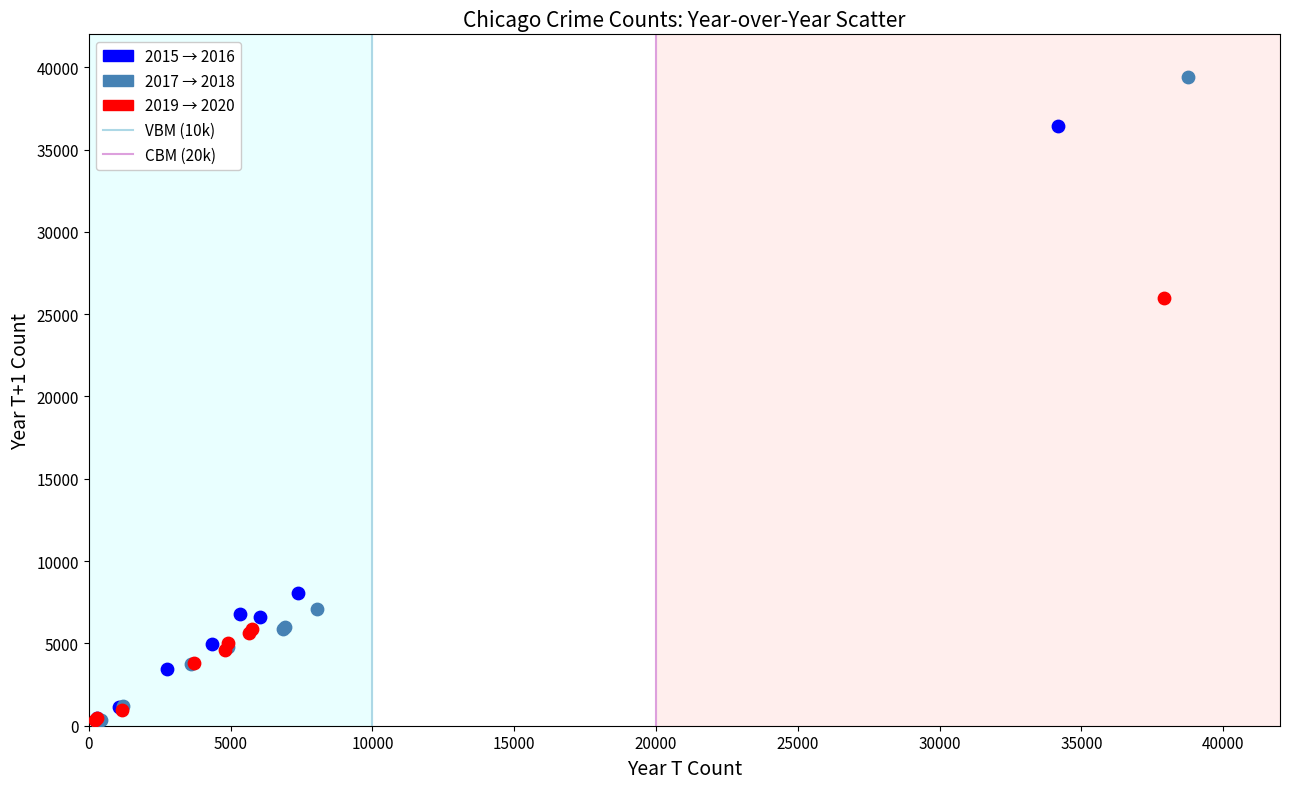

Which series reaches the maximum Y coordinate?

2017 → 2018